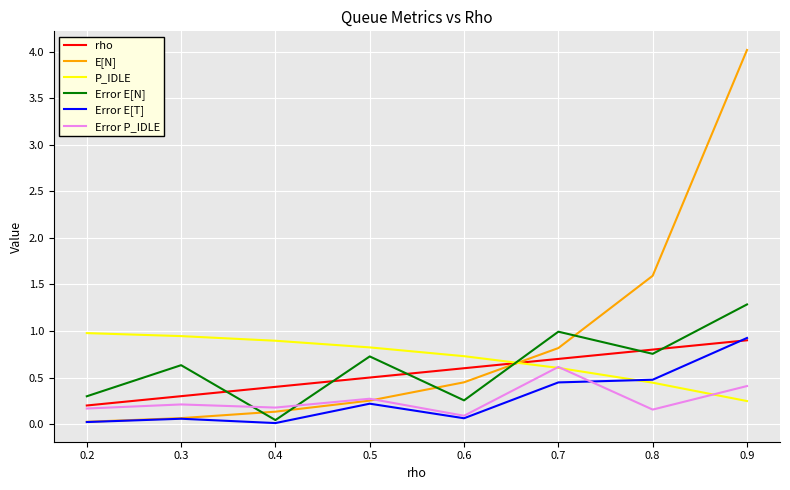

Where do P_IDLE and E[N] first cross each other?

0.6 and 0.7